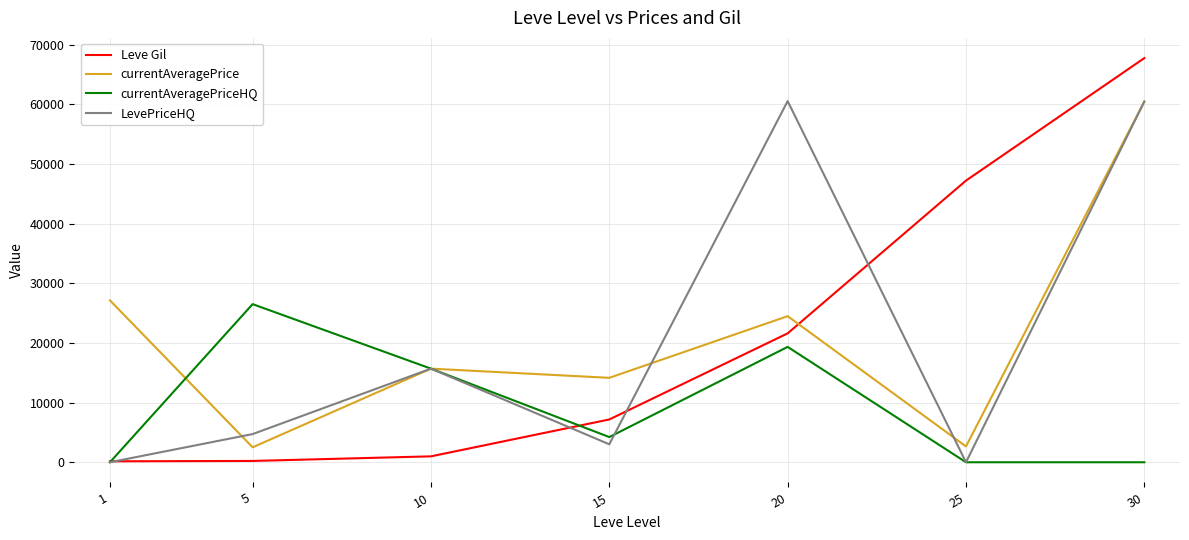

At which category is the sum across all series the highest?

30